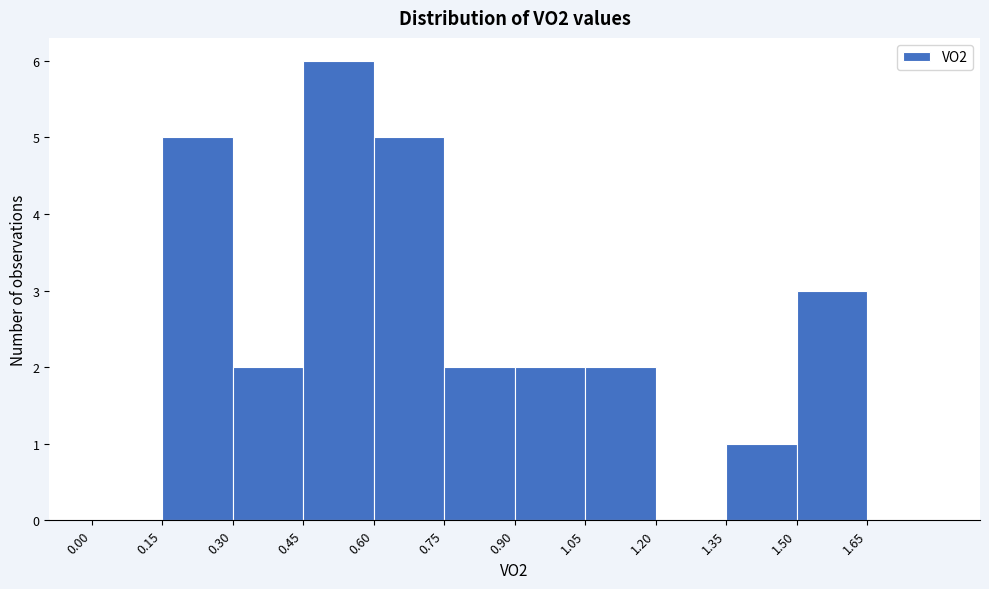

Reading left to right, list every bar in this chart as the range it spans on the x-axis followed by its height. Neither the bar edges nor the heights are printed on the chart, so give them approximately, as read against the axes.

0.00 to 0.15: 0
0.15 to 0.30: 5
0.30 to 0.45: 2
0.45 to 0.60: 6
0.60 to 0.75: 5
0.75 to 0.90: 2
0.90 to 1.05: 2
1.05 to 1.20: 2
1.20 to 1.35: 0
1.35 to 1.50: 1
1.50 to 1.65: 3
1.65 to 1.80: 0